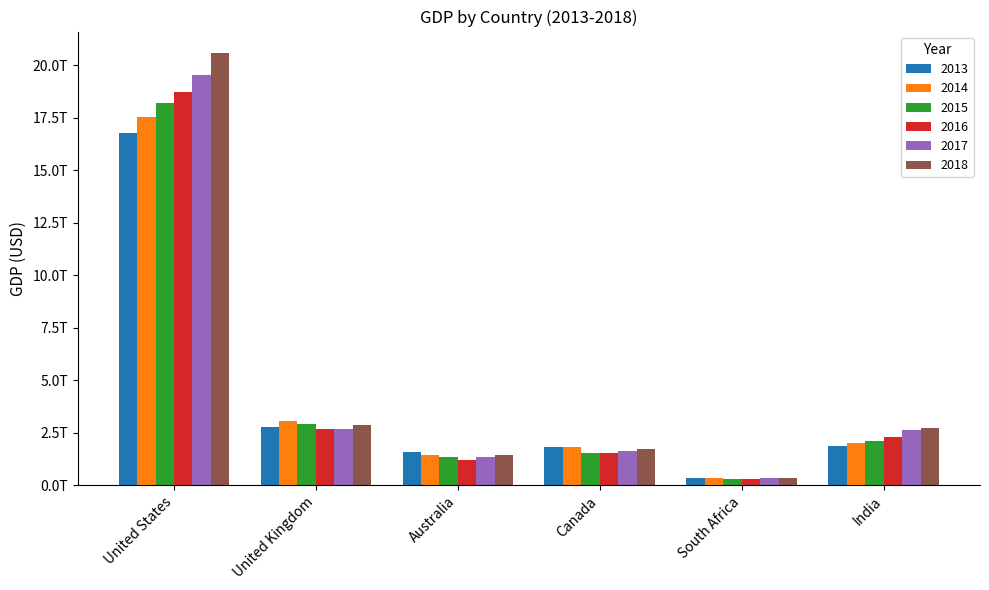

What is the value of the 2017 bar at the 5th from the left?

349554116683.8